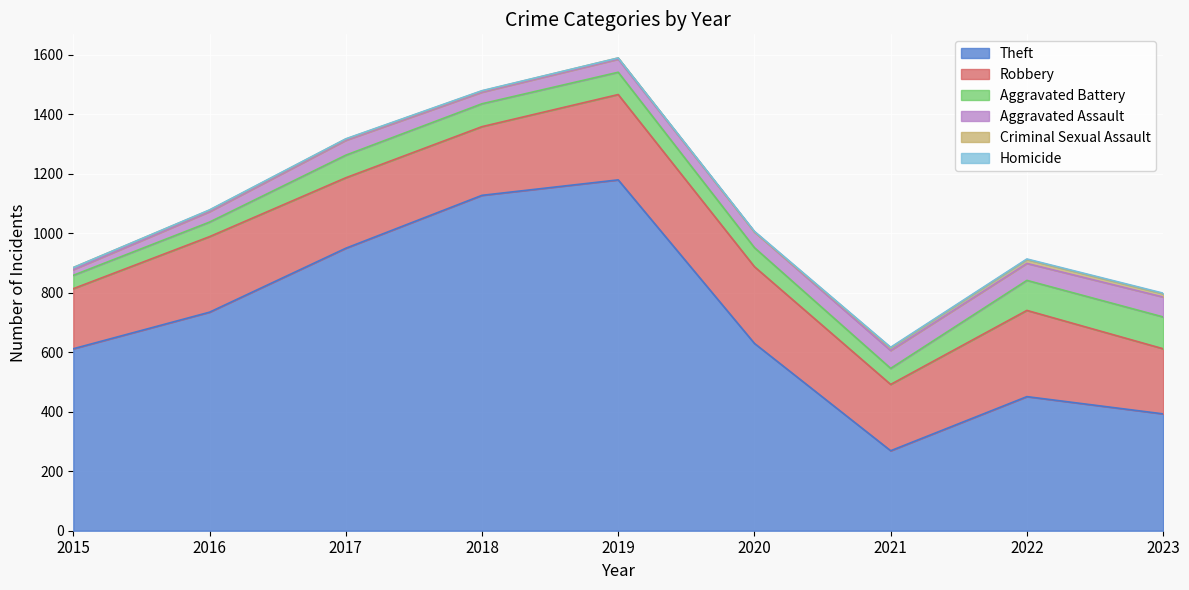

In Homicide, how many points are lower than both neighbors (excluding endpoints)?

1